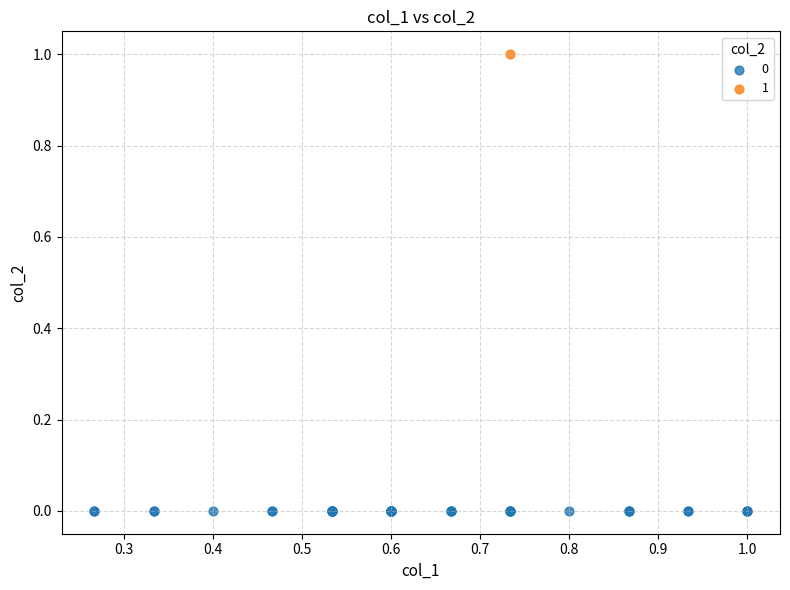

Which series reaches the minimum Y coordinate?

0